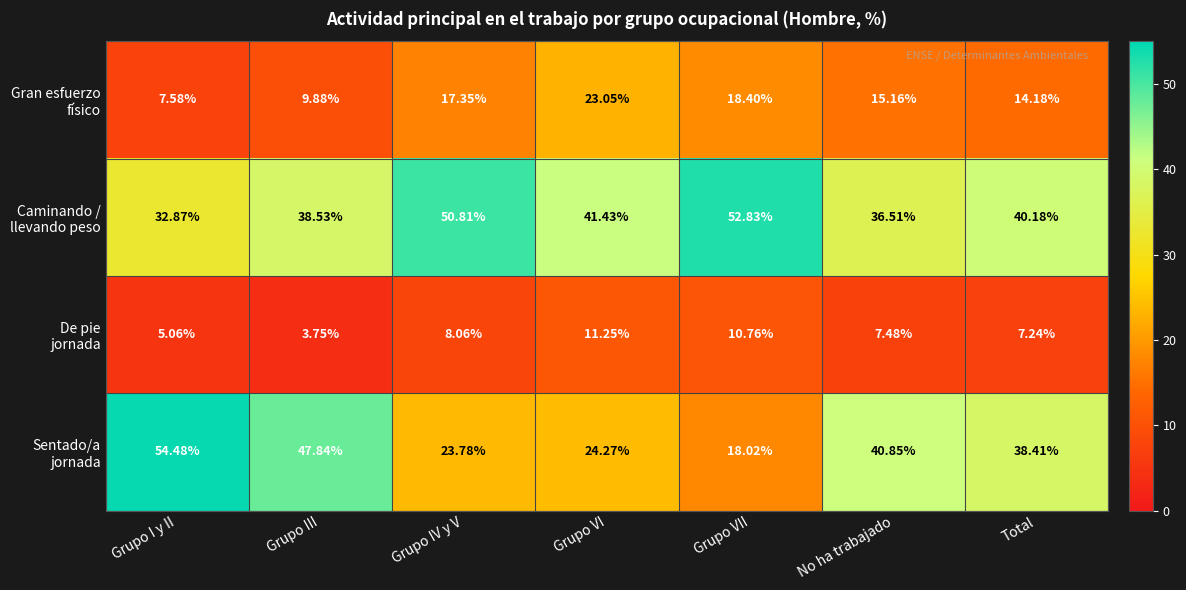

At which category does the chart reach its peak across all series?

Grupo I y II